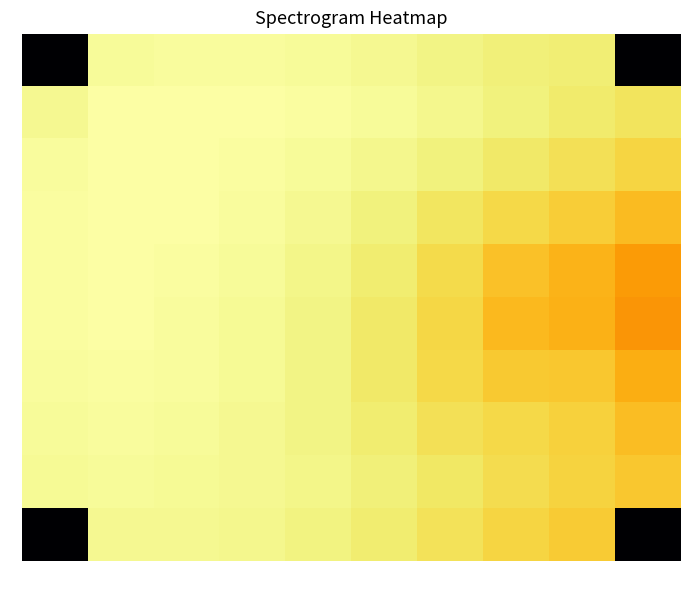

What is the spread (max minus min) of values at 4?

8.4